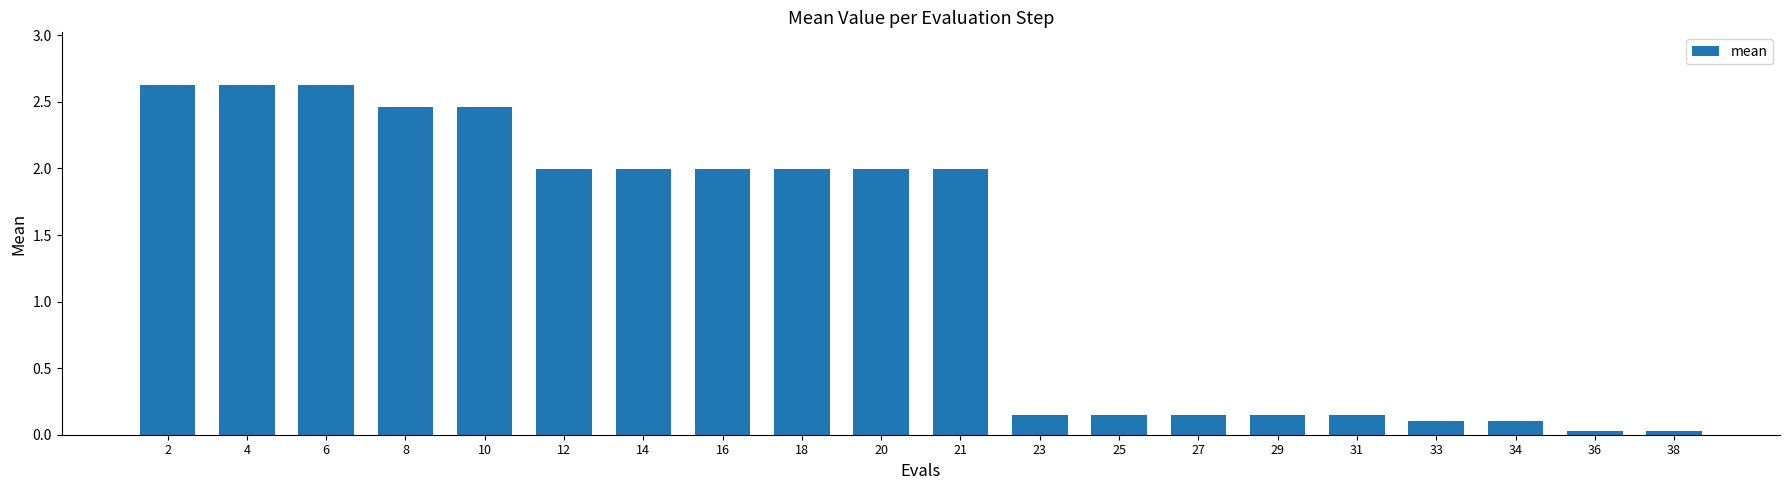

How many bars are there in total?

20